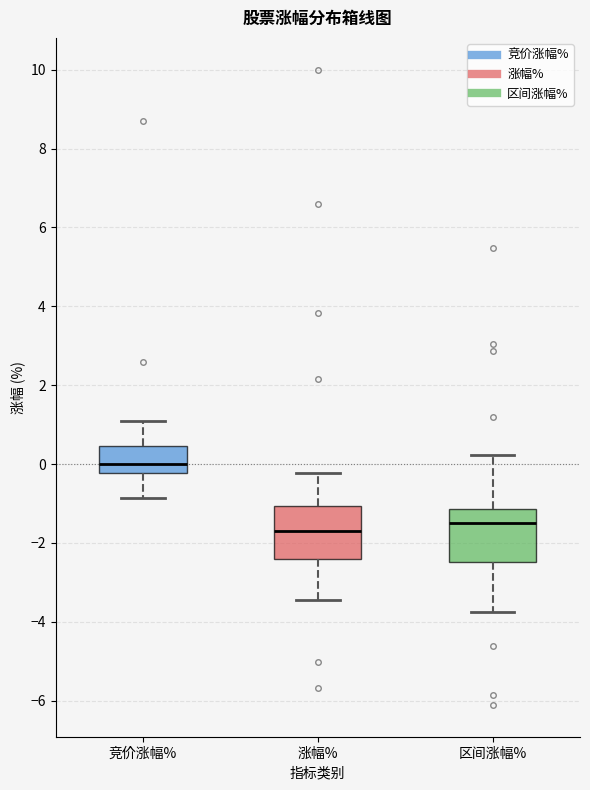

Where is the upper edge of the box for 区间涨幅% on the y-axis? The values are not printed on the chart, so give them approximately, as read against the axis.

-1.2